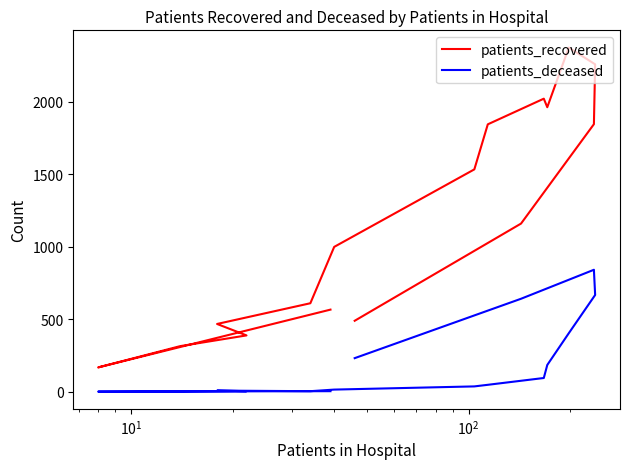

Is the value of patients_deceased at $\mathdefault{10^{4}}$ greater than the value of patients_recovered at 8?

No